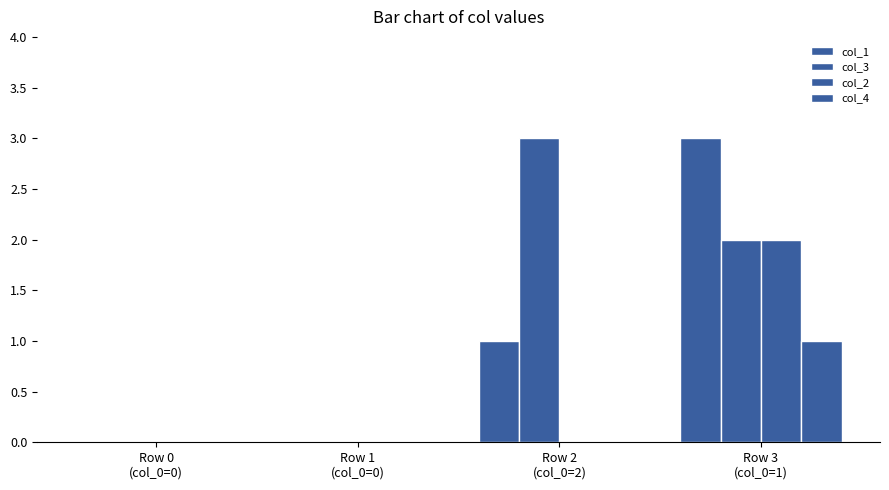

Reading left to right, transcribe all the data shown in this chart.

col_1: 0	0	1	3
col_3: 0	0	3	2
col_2: 0	0	0	2
col_4: 0	0	0	1